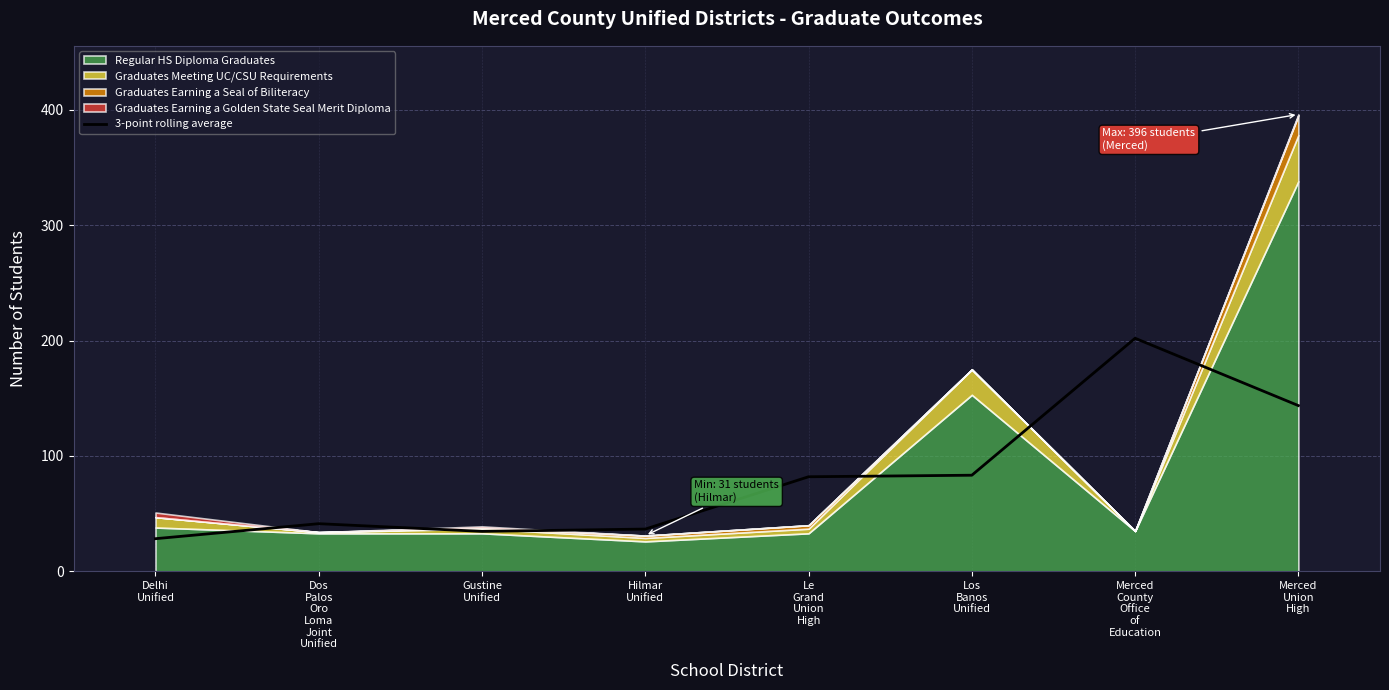

Between Dos
Palos
Oro
Loma
Joint
Unified and Merced
Union
High, which is larger?

Merced
Union
High